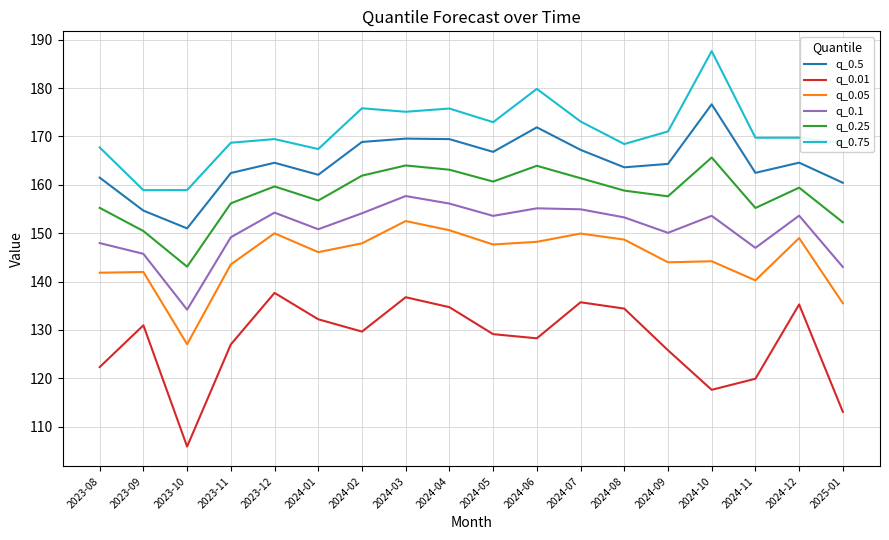

Which series has the largest total across all categories?

q_0.75